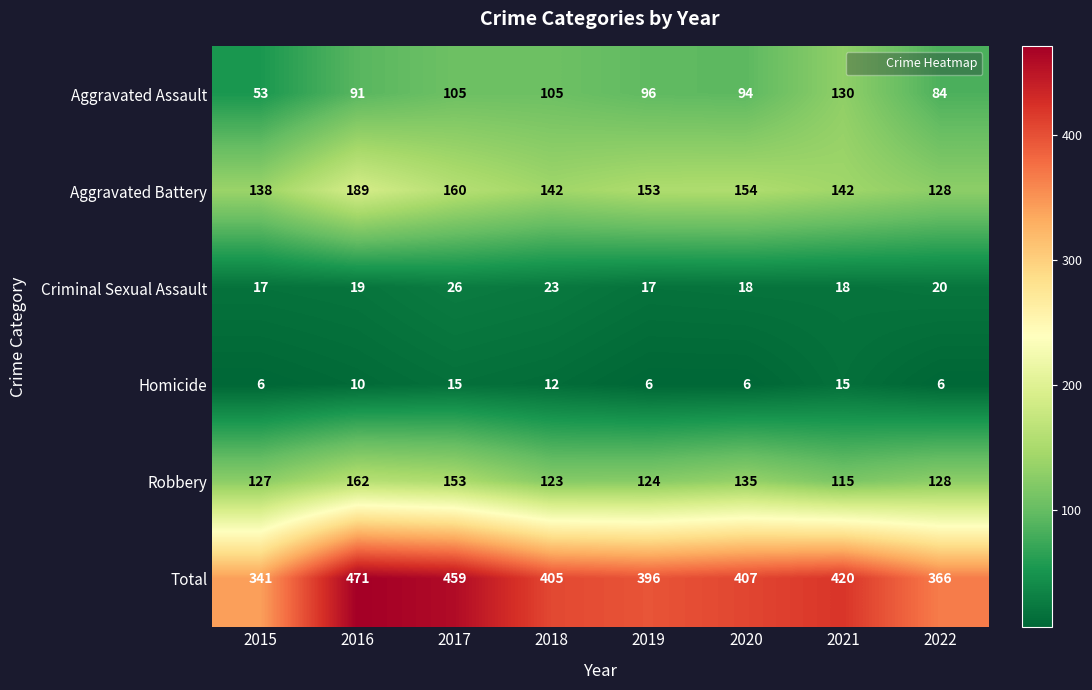

Count the number of categories in the chart.

8